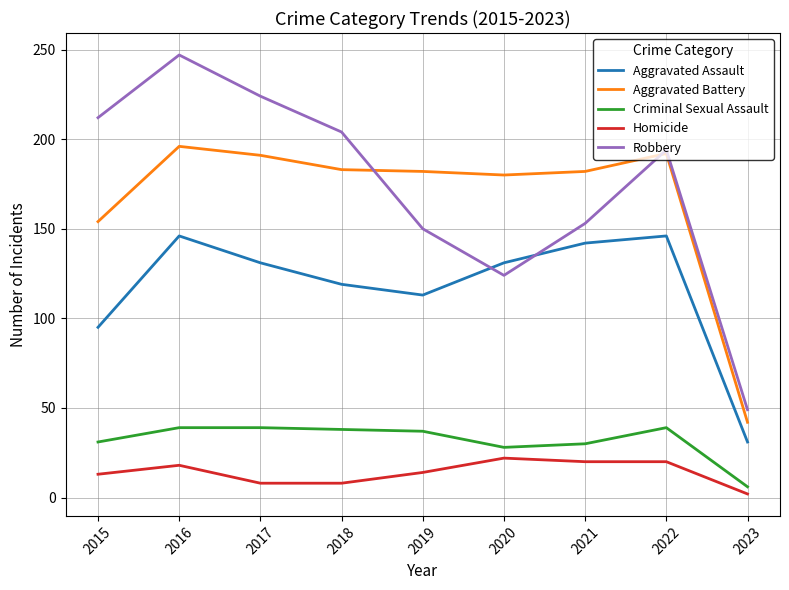

Is it true that Criminal Sexual Assault equals 38 at 2018?

True